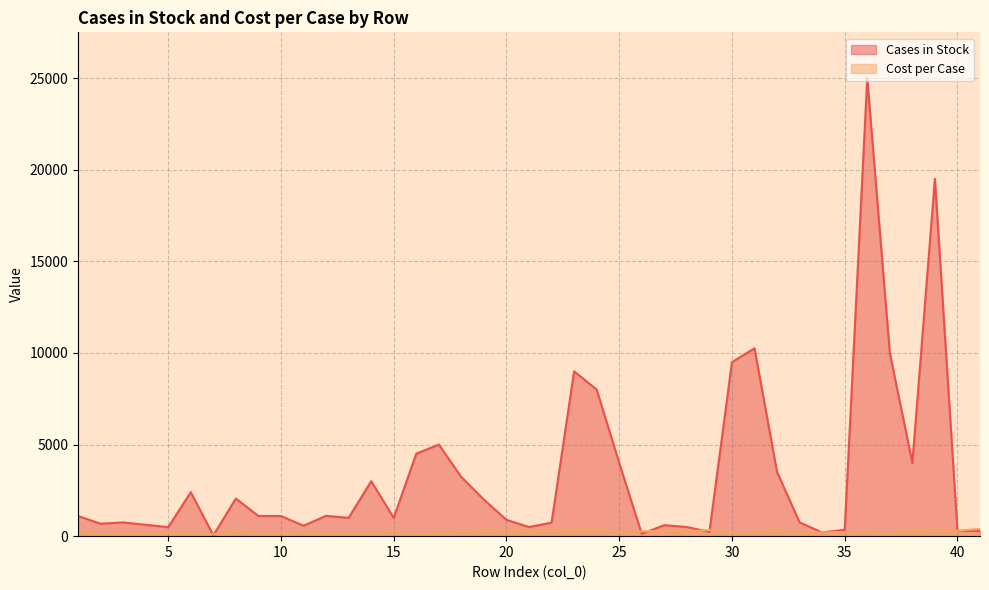

What is the sum of the Cost per Case values at 34 and 12?

349.2